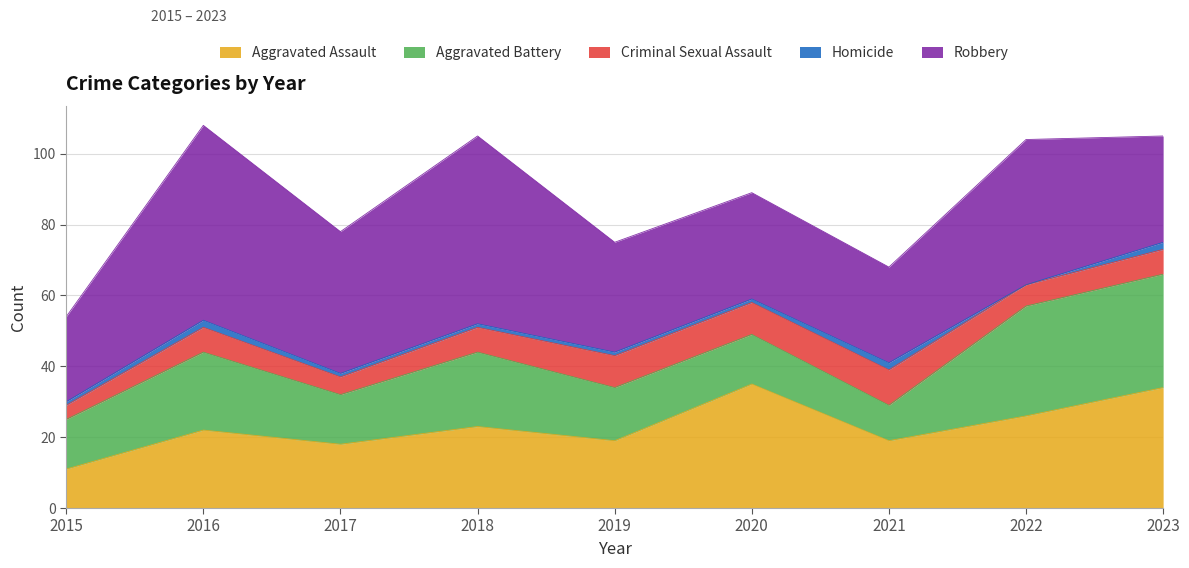

What is the difference between the Homicide values at 2019 and 2016?

1